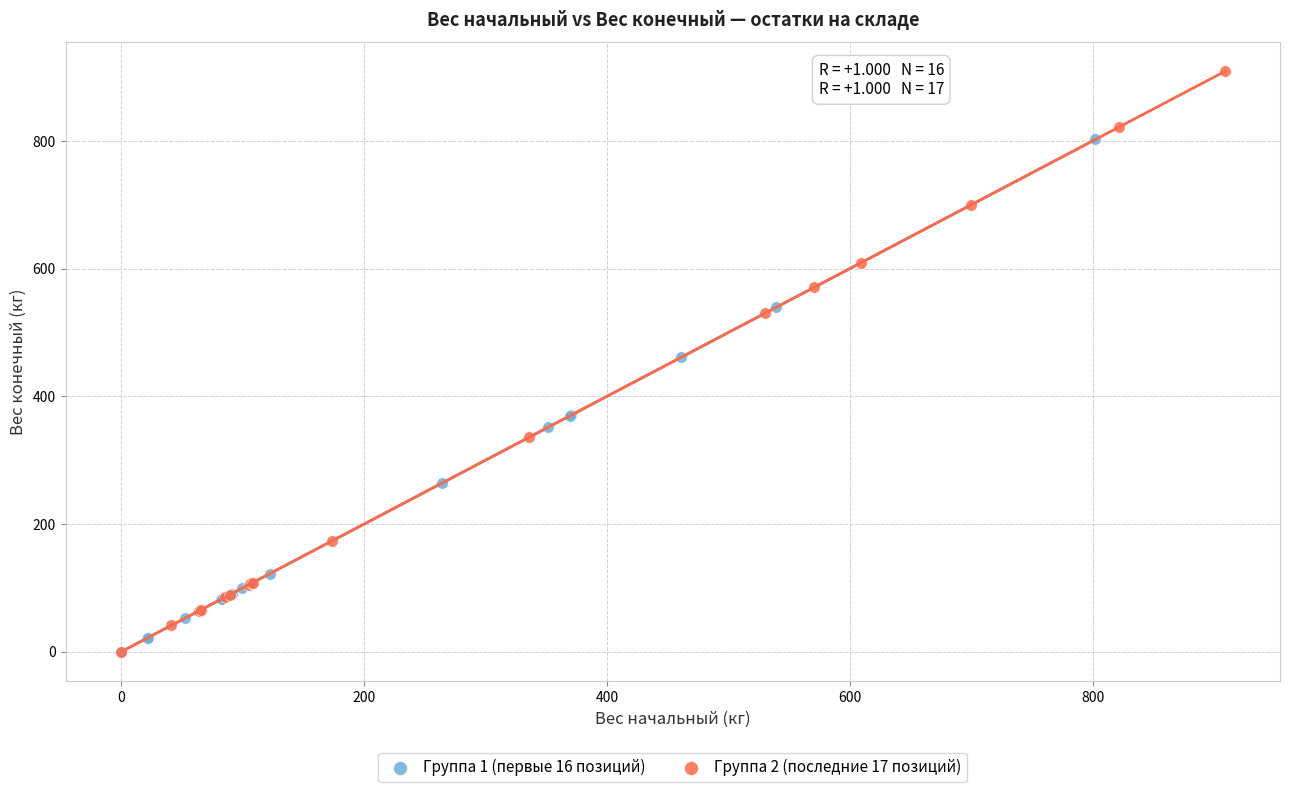

Which series has the largest Y range (max minus min)?

Группа 2 (последние 17 позиций)